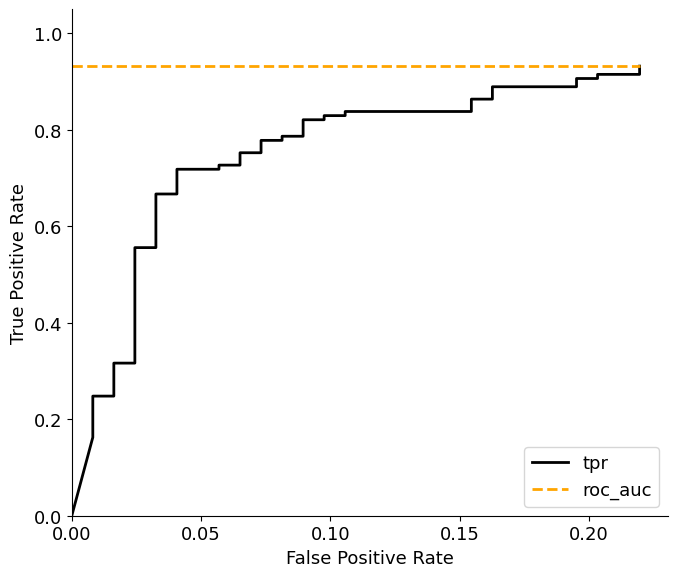

True or false: tpr and roc_auc intersect in this chart.

False